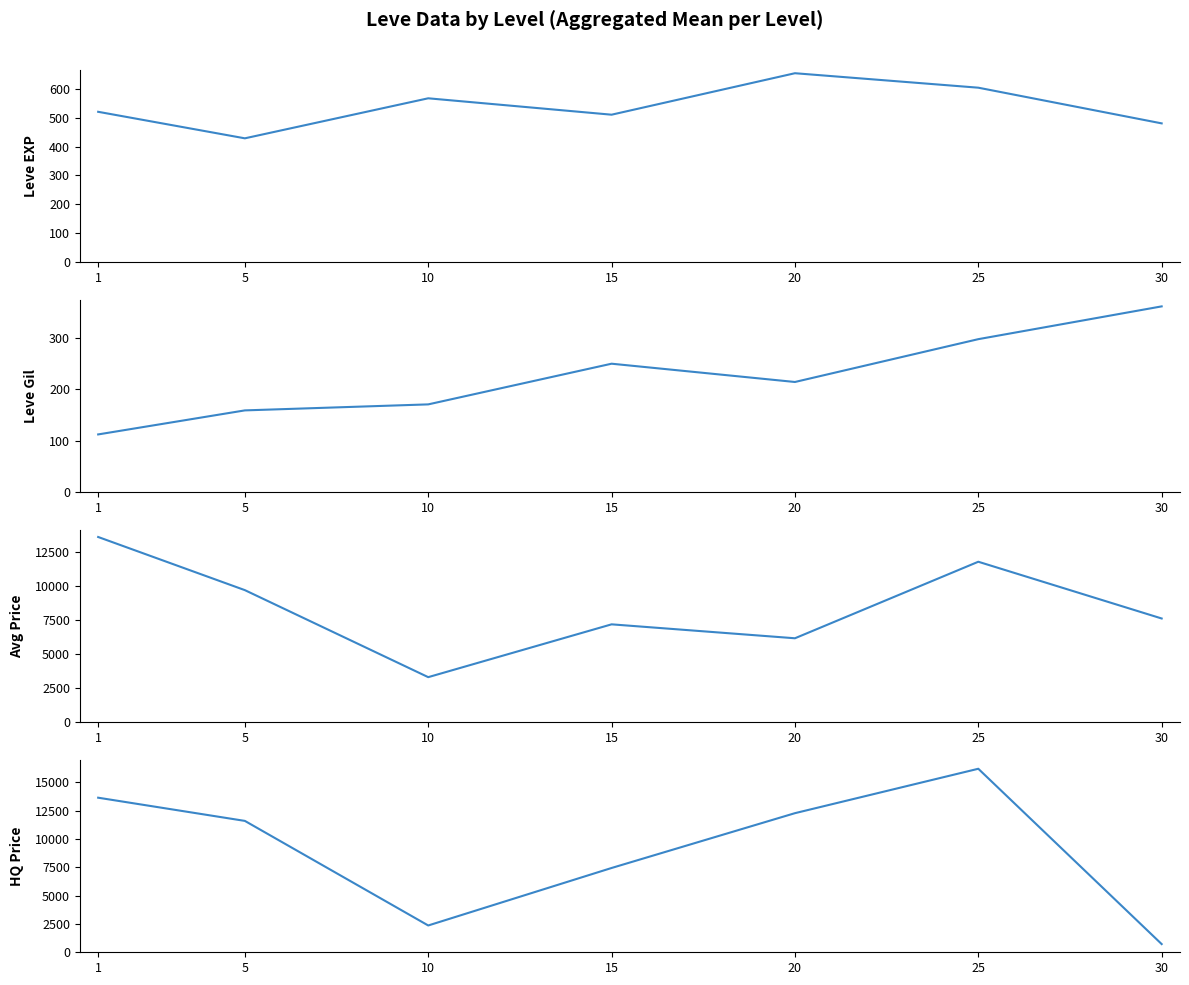

True or false: LevePriceHQ and Leve EXP cross at least once.

False